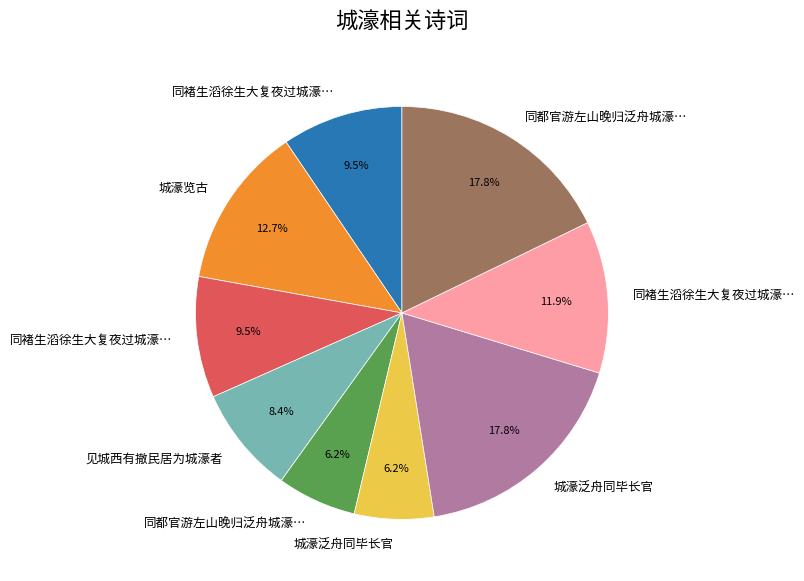

To the nearest percent, what is the average slice percentage?

11%